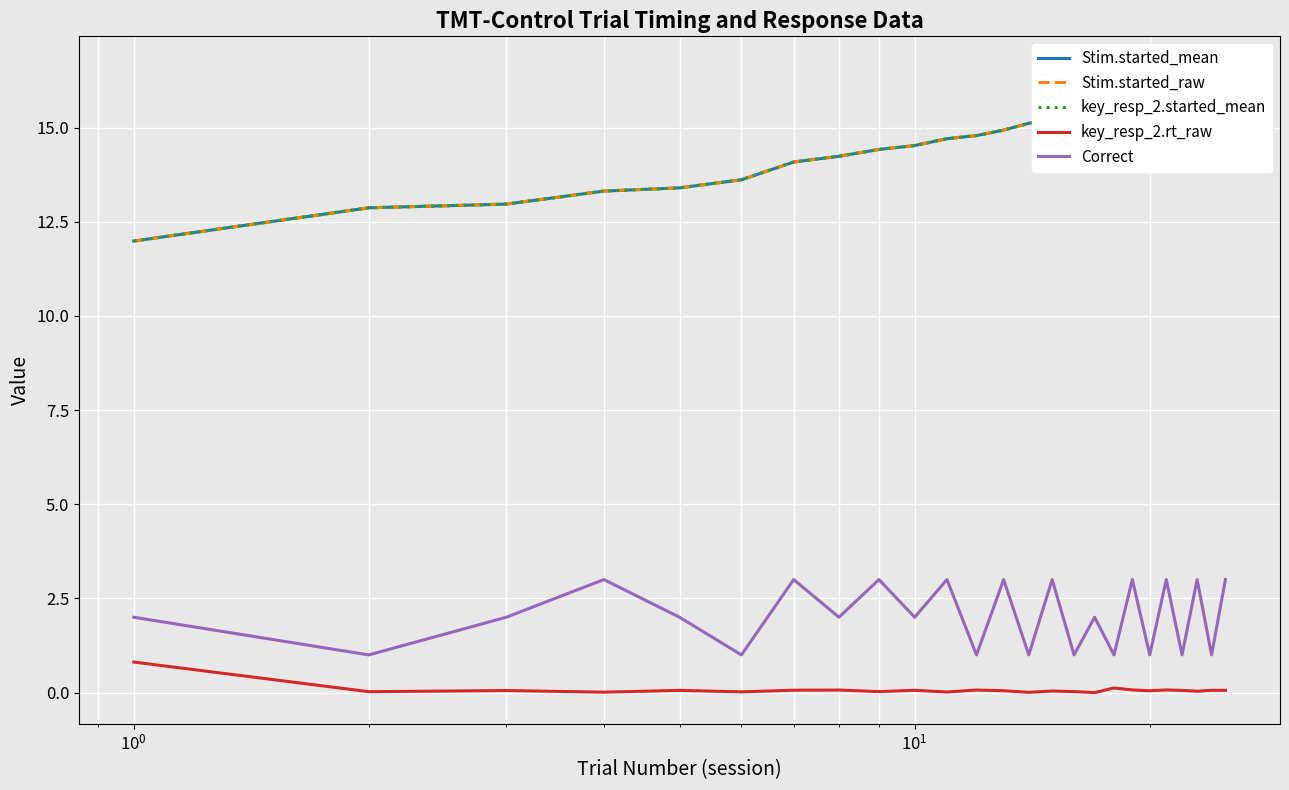

What is the difference between the second highest and minimum values in the Stim.started_raw series?

4.5